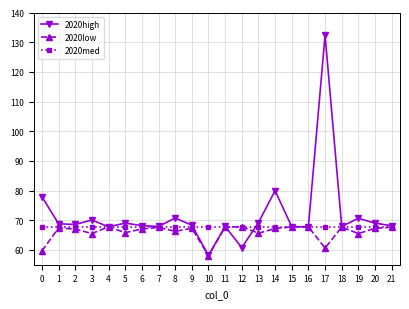

At which category is the sum across all series the highest?

17